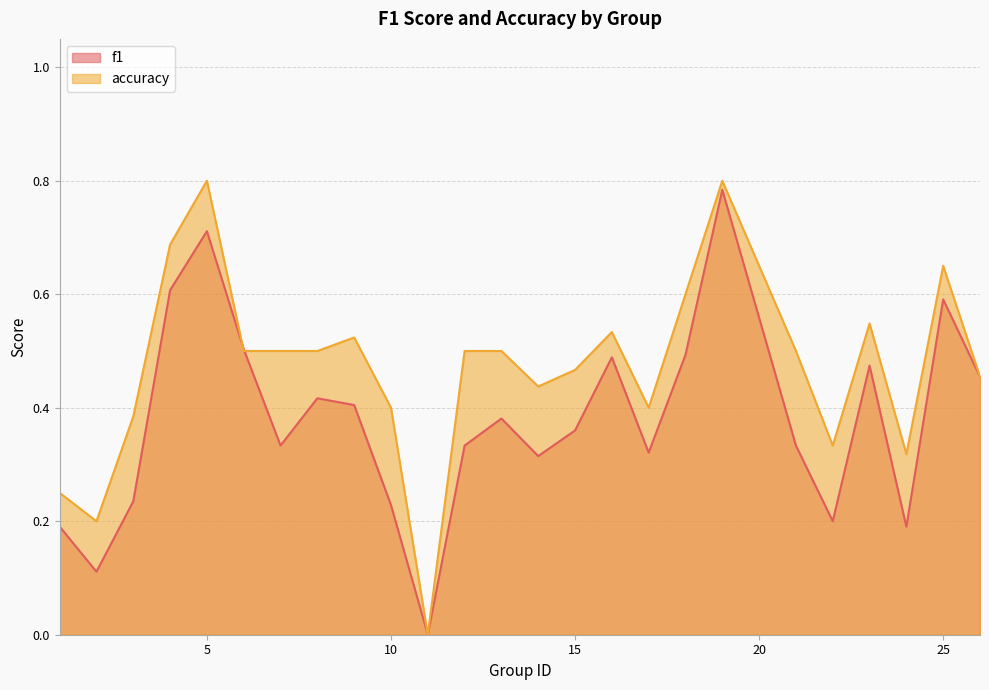

What is the difference between the highest and lowest values at 9?

0.1